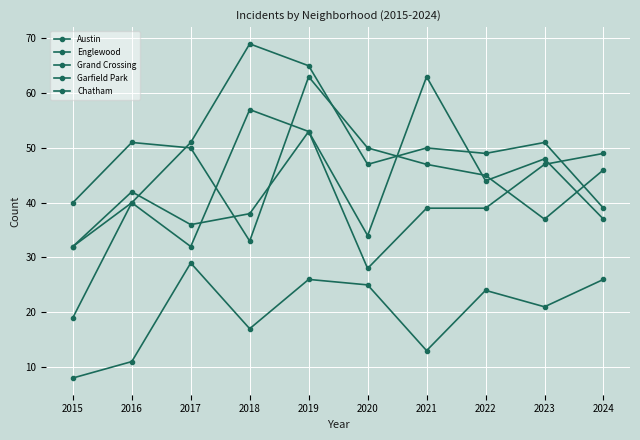

Which category has the highest value in the Austin series?

2021